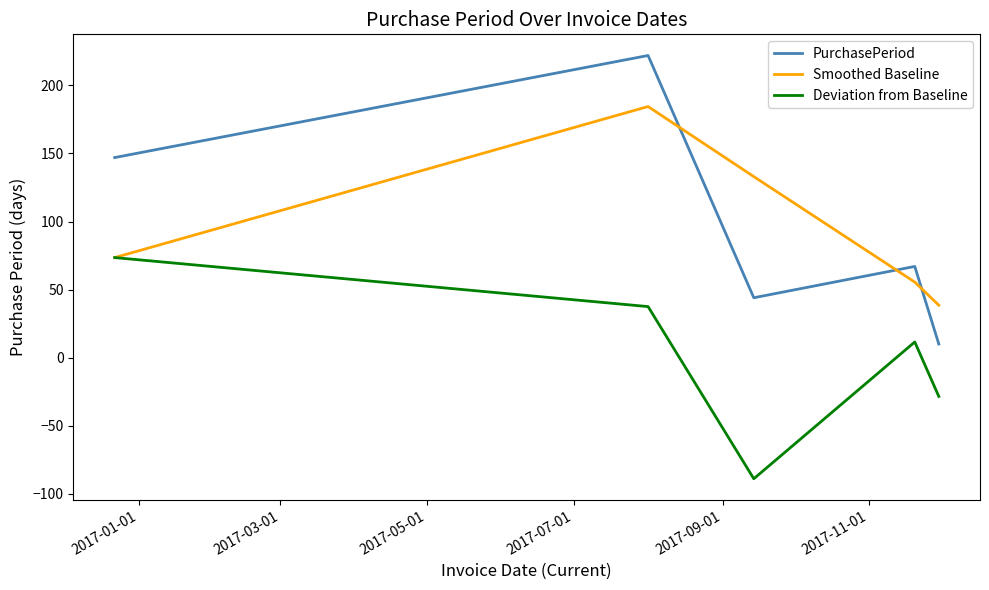

Rank the series by their maximum value, from lowest to highest.

Deviation from Baseline, Smoothed Baseline, PurchasePeriod